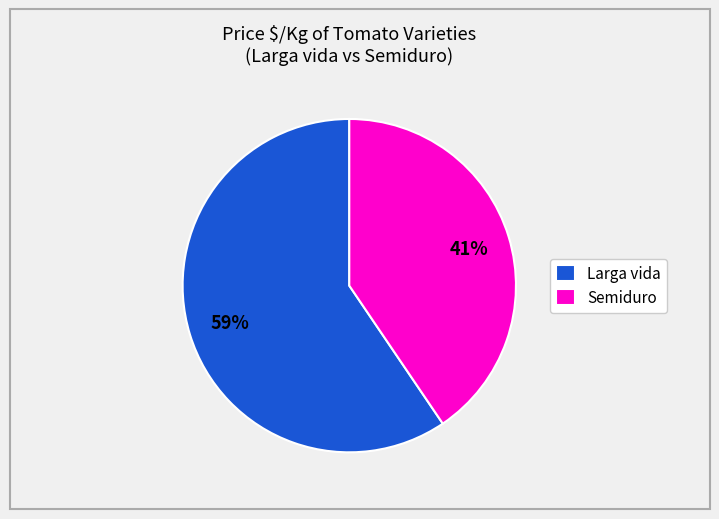

How many segments does this pie chart have?

2